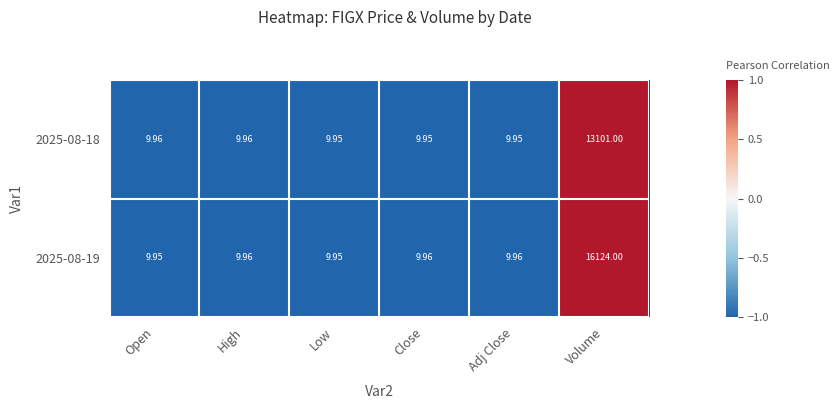

Count the number of categories in the chart.

6